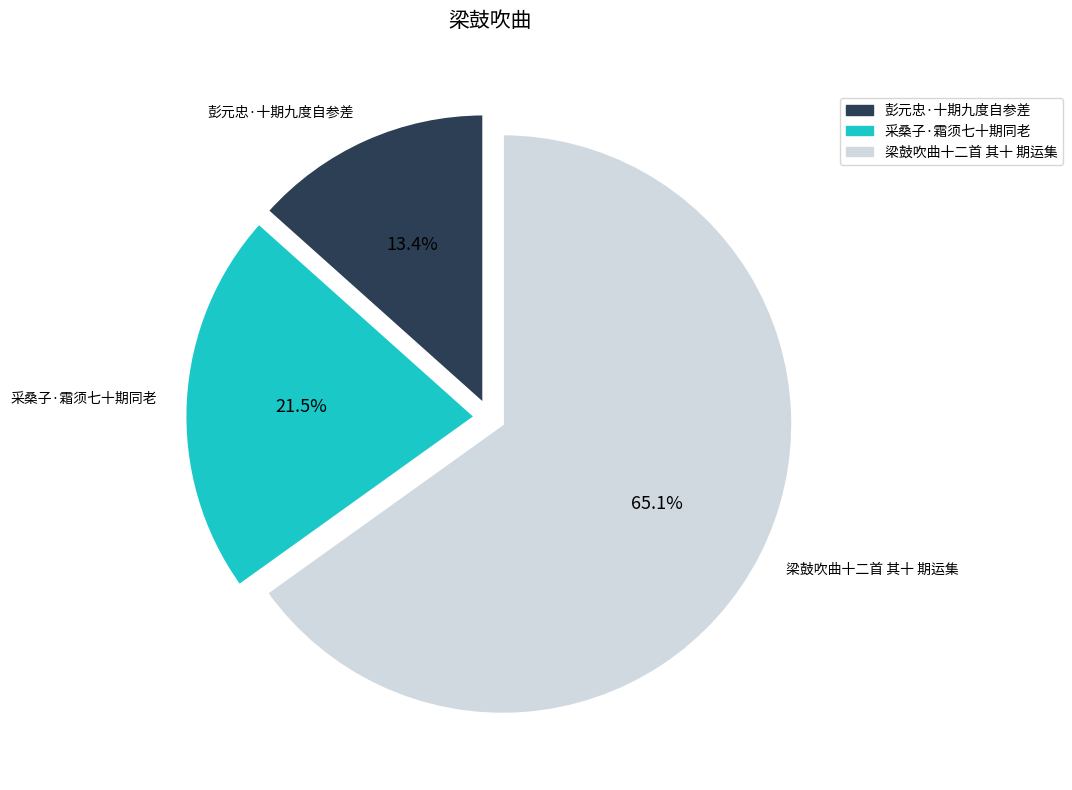

How many slices are in this pie chart?

3